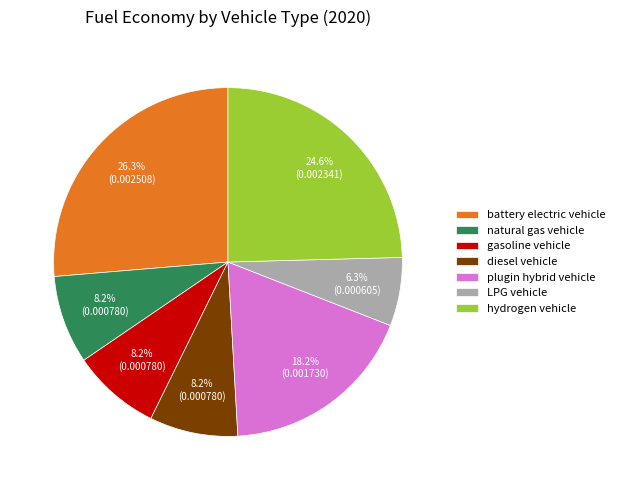

Which slice is the smallest?

LPG vehicle